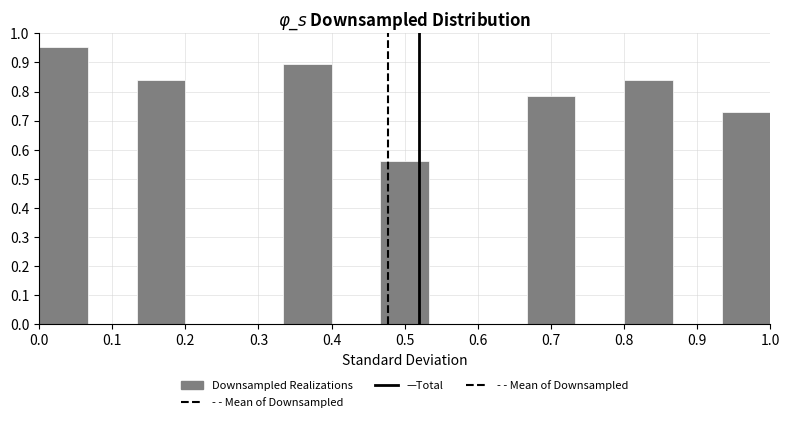

Reading left to right, transcribe this chart: for each bar, give the range it covers on the x-axis and its height. Neither the bar edges nor the heights are printed on the chart, so give them approximately, as read against the axes.

0.00 to 0.07: 0.95
0.07 to 0.13: 0
0.13 to 0.20: 0.84
0.20 to 0.27: 0
0.27 to 0.33: 0
0.33 to 0.40: 0.90
0.40 to 0.47: 0
0.47 to 0.53: 0.56
0.53 to 0.60: 0
0.60 to 0.67: 0
0.67 to 0.73: 0.78
0.73 to 0.80: 0
0.80 to 0.87: 0.84
0.87 to 0.93: 0
0.93 to 1.00: 0.73